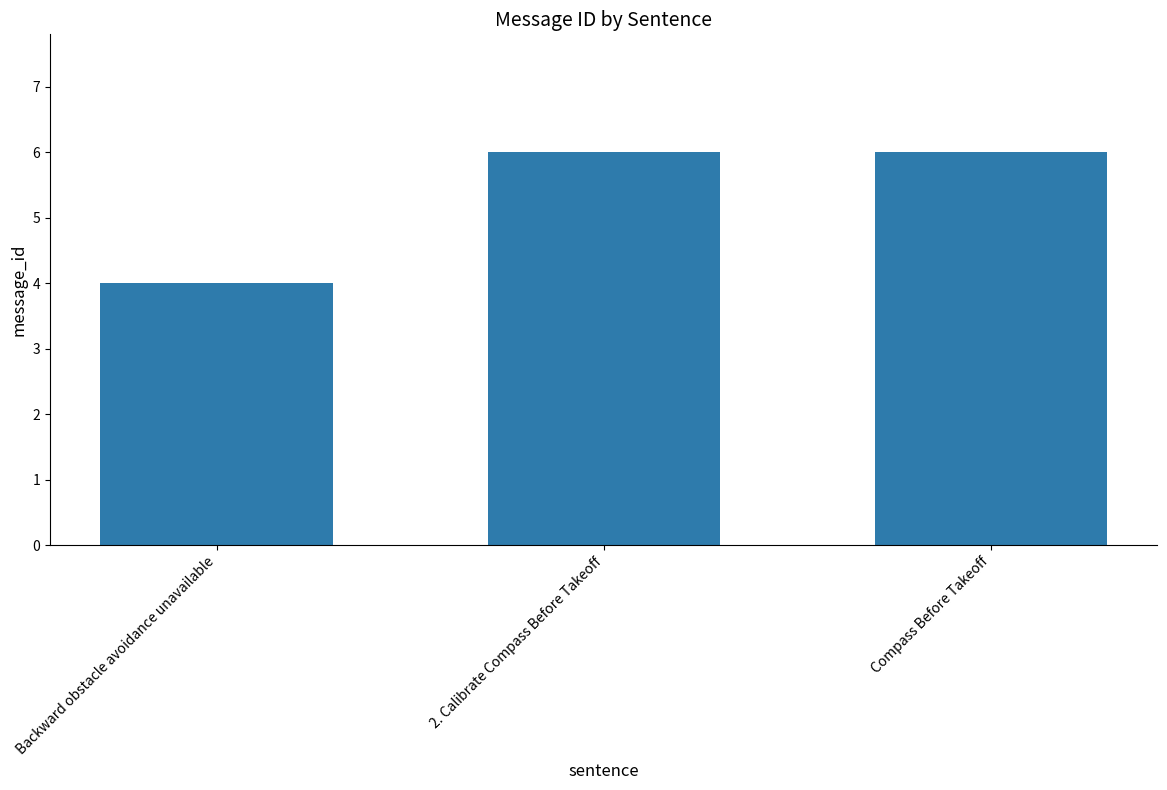

What is the ratio of the value at 2. Calibrate Compass Before Takeoff to the value at Backward obstacle avoidance unavailable?

1.5